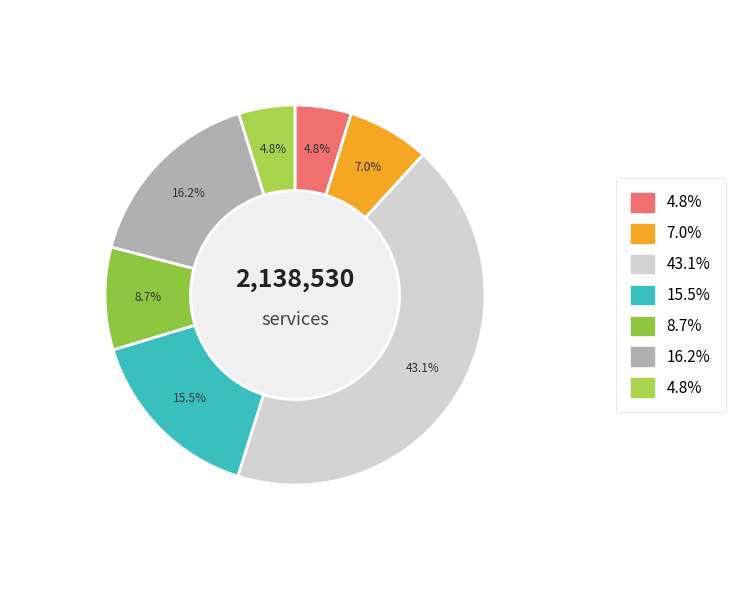

How many slices are in this pie chart?

7